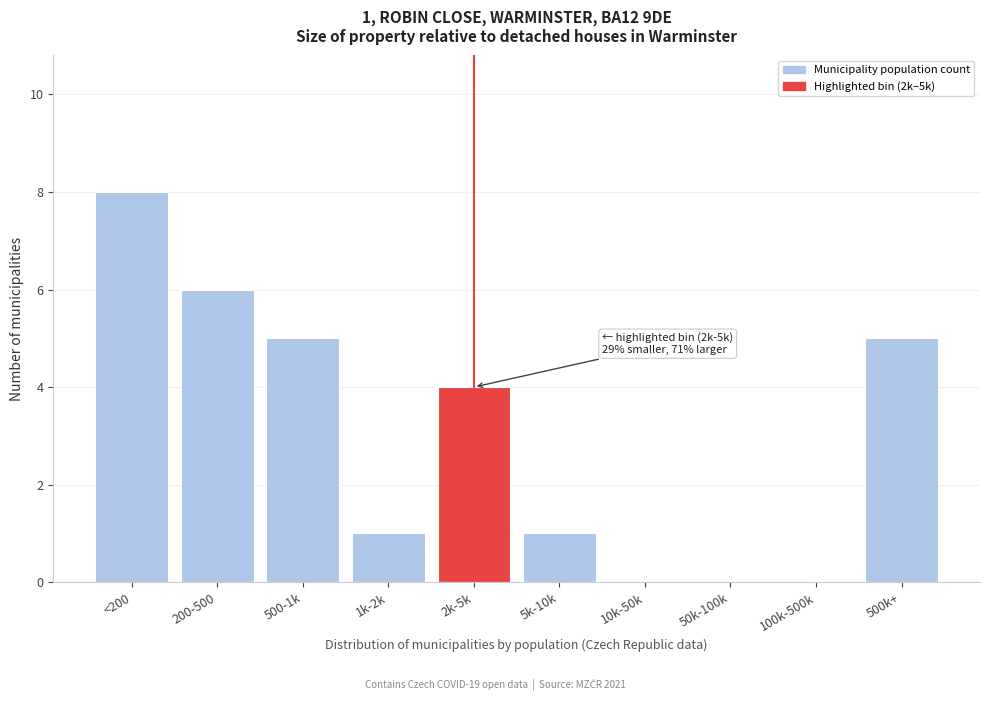

Reading right to left, what are all the values shown in this chart?

500k+=5	100k-500k=0	50k-100k=0	10k-50k=0	5k-10k=1	2k-5k=4	1k-2k=1	500-1k=5	200-500=6	<200=8